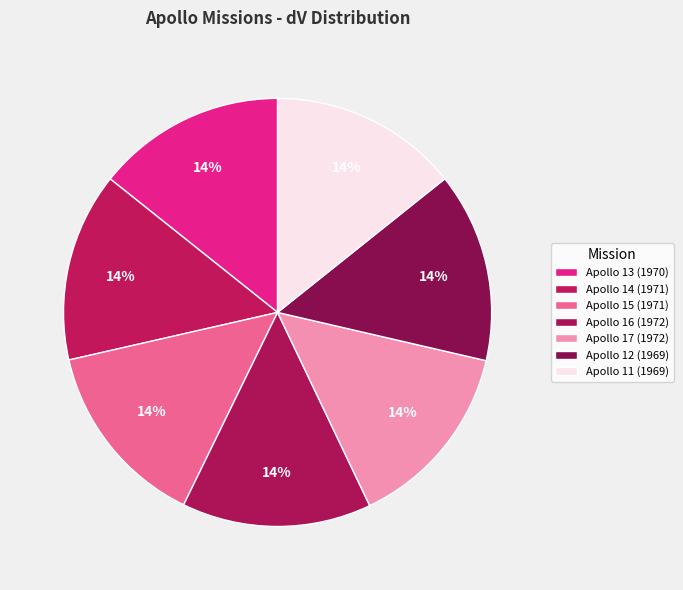

Which has a higher value, Apollo 16 (1972) or Apollo 17 (1972)?

Apollo 16 (1972)